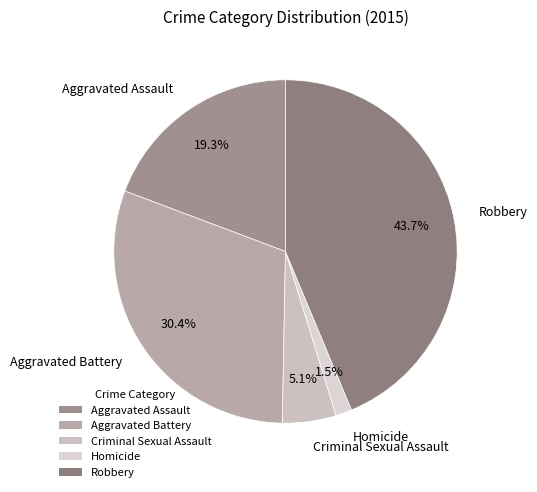

Rank the categories by value from highest to lowest.

Robbery, Aggravated Battery, Aggravated Assault, Criminal Sexual Assault, Homicide